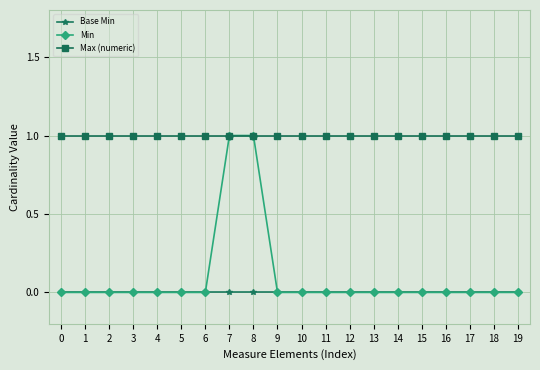

Reading left to right, list all the values displayed in this chart.

Base Min: 0	0	0	0	0	0	0	0	0	0	0	0	0	0	0	0	0	0	0	0
Min: 0	0	0	0	0	0	0	1	1	0	0	0	0	0	0	0	0	0	0	0
Max (numeric): 1	1	1	1	1	1	1	1	1	1	1	1	1	1	1	1	1	1	1	1